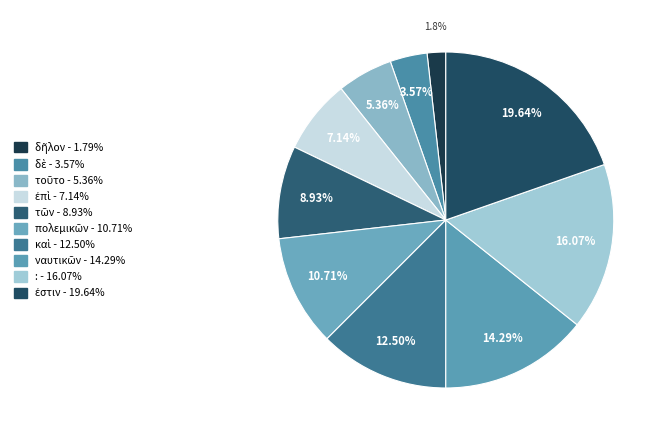

To the nearest percent, what is the combined percentage of τῶν and δὲ?

12%